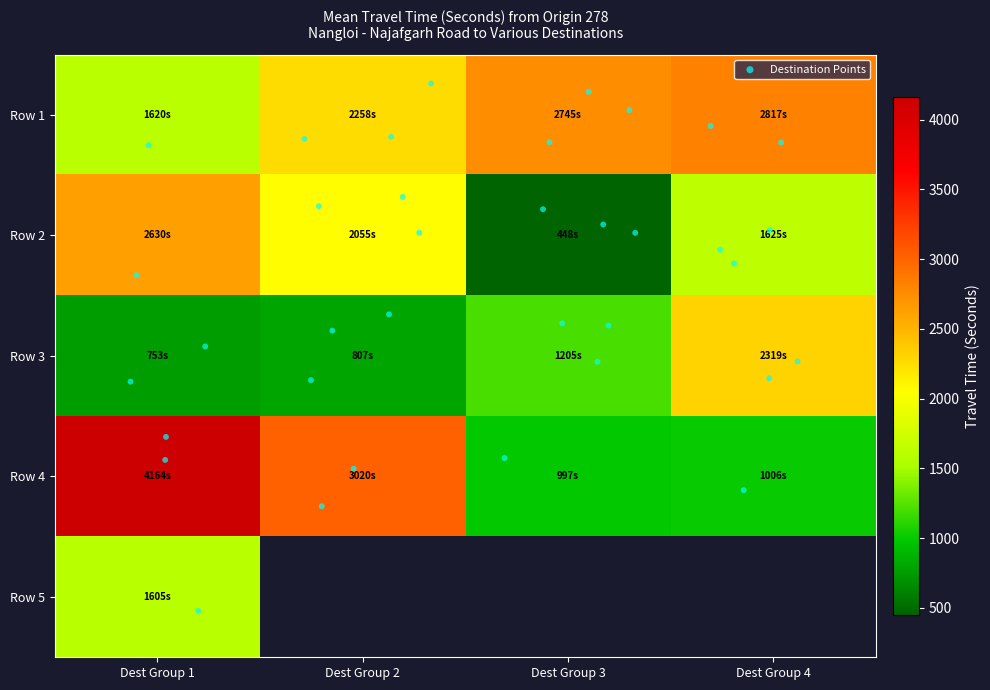

What value does the Row 1 series have at Dest Group 1?

1620.0